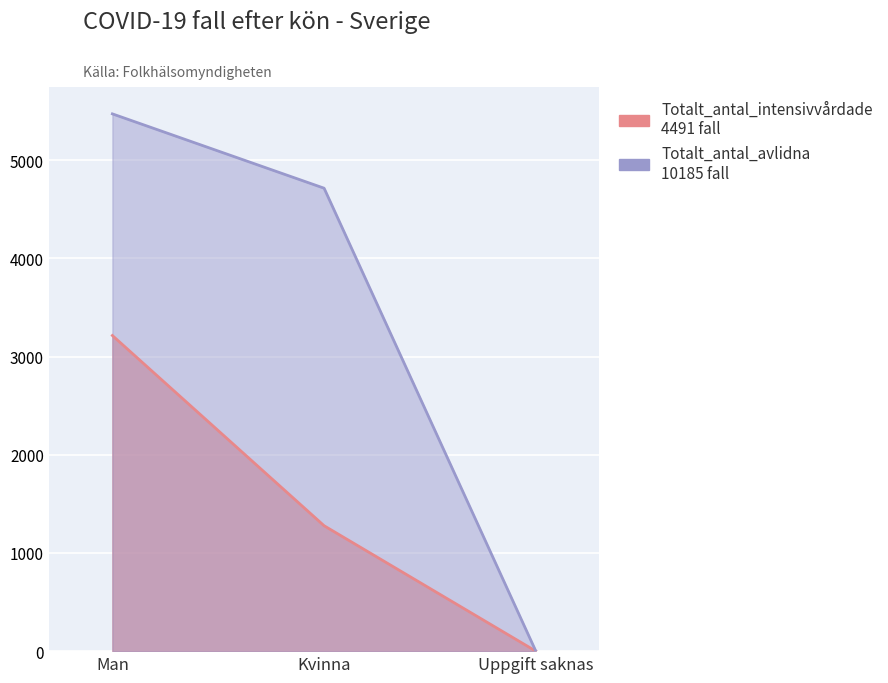

Does the chart display data point markers on the line(s)?

No